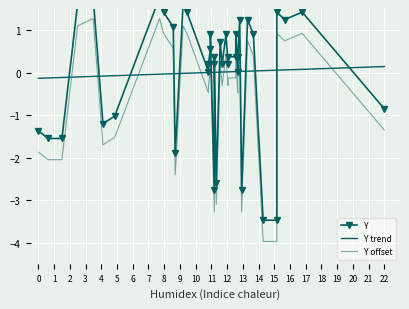

What is the difference between the maximum and second lowest values in the Y offset series?

5.2